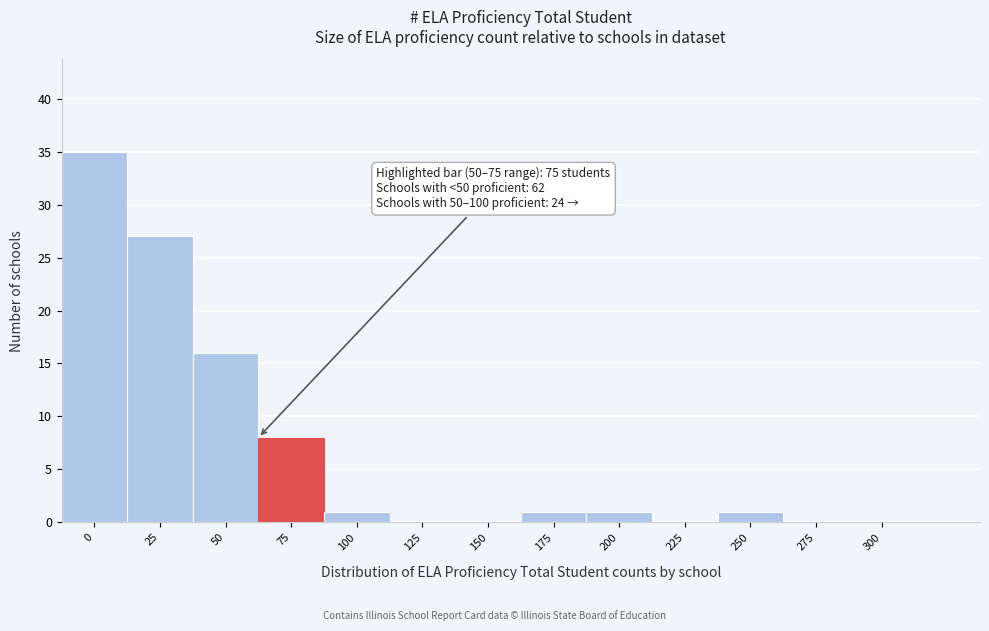

Reading left to right, extract all data points from this chart.

0=35	25=27	50=16	75=8	100=1	125=0	150=0	175=1	200=1	225=0	250=1	275=0	300=0